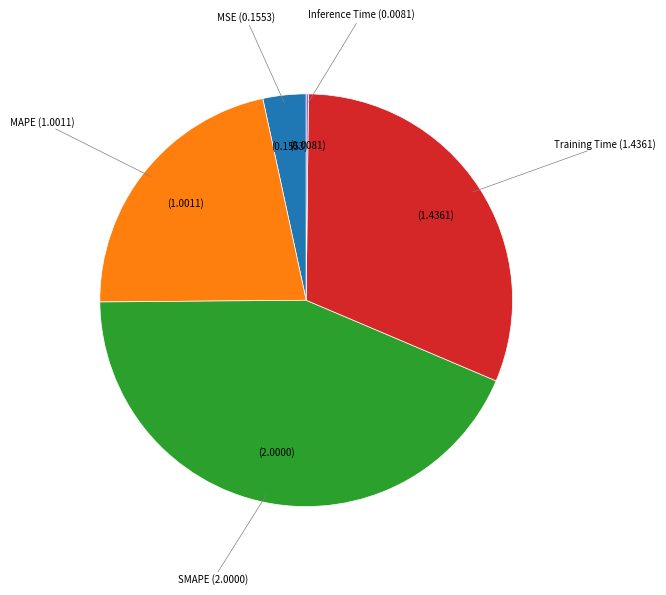

Does any single category account for the majority?

No